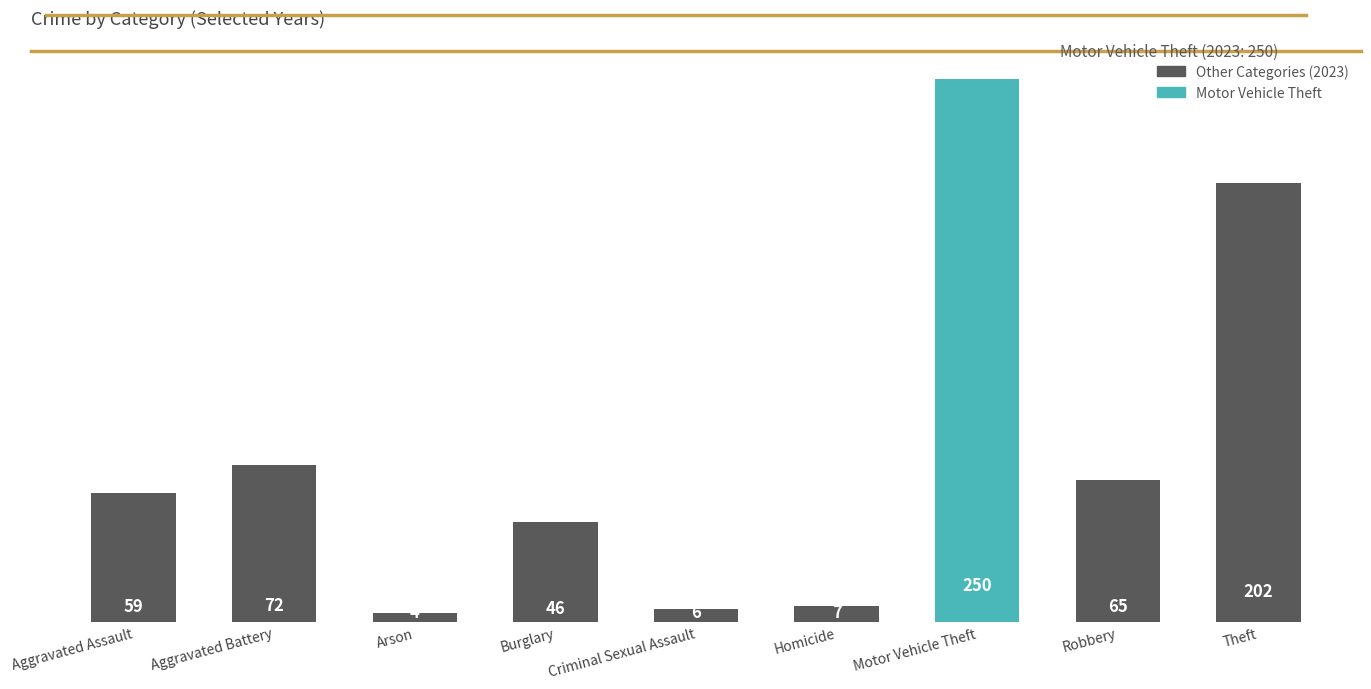

How many values are below 59?

4